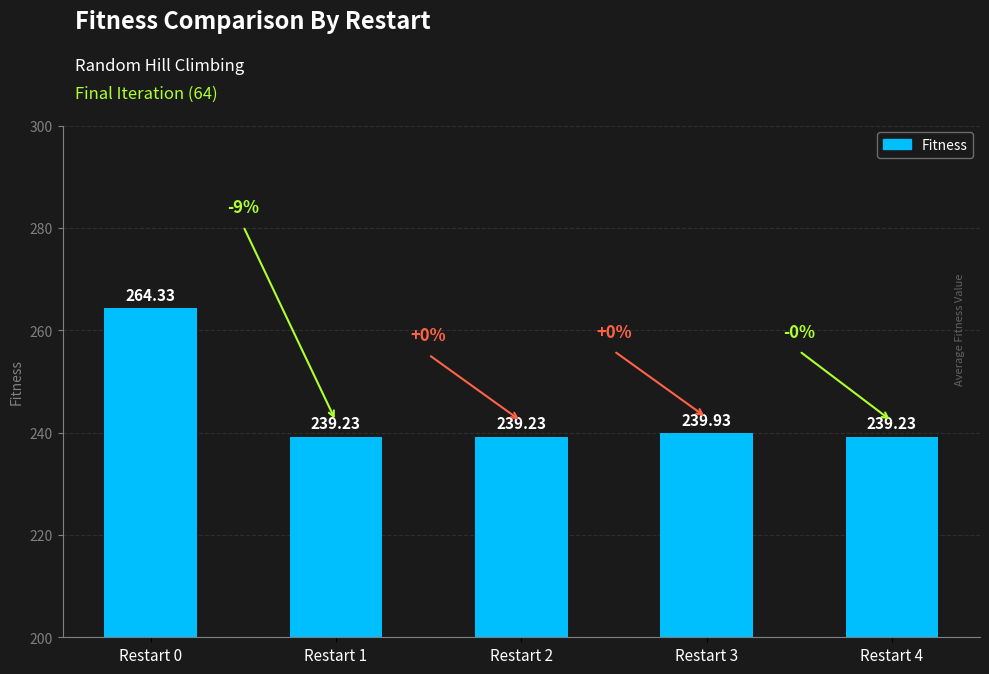

Reading right to left, transcribe all the data shown in this chart.

239.2	239.9	239.2	239.2	264.3